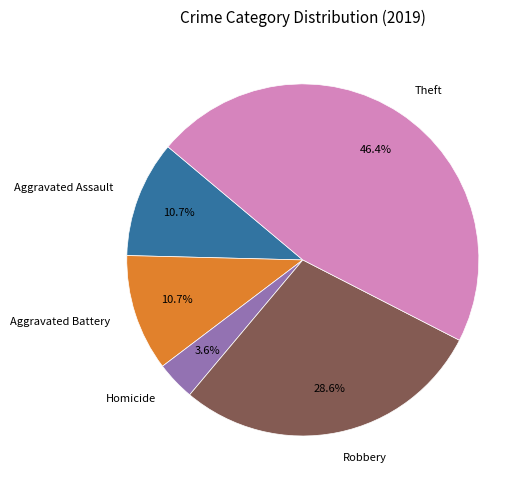

Combined, what portion of the pie is Aggravated Assault and Theft?

57.1%